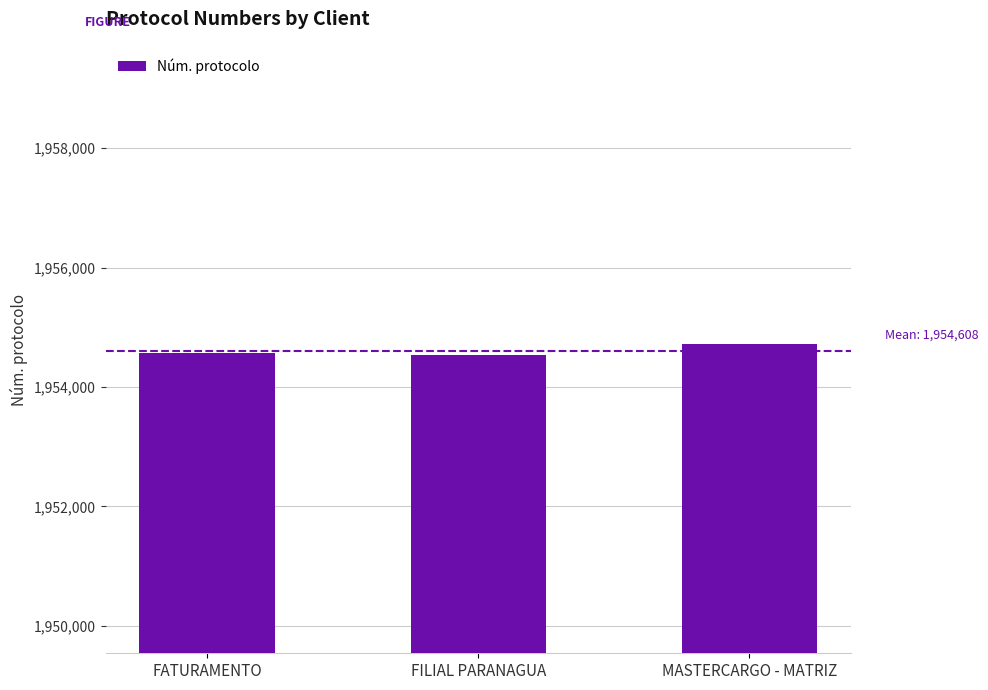

What is the ratio of the value at MASTERCARGO - MATRIZ to the value at FILIAL PARANAGUA?

1.0